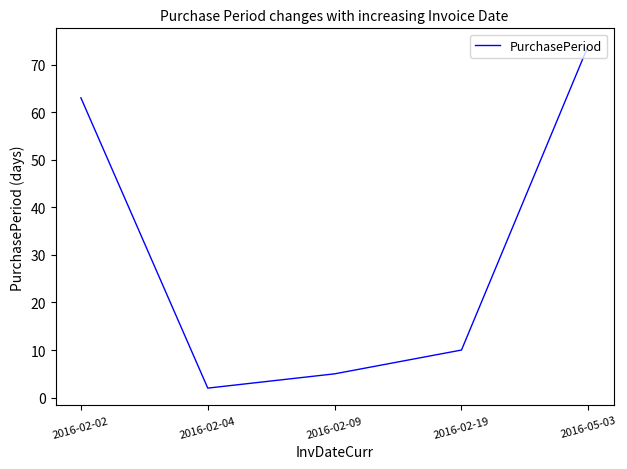

What is the sum of the values at 2016-02-04 and 2016-05-03?

76